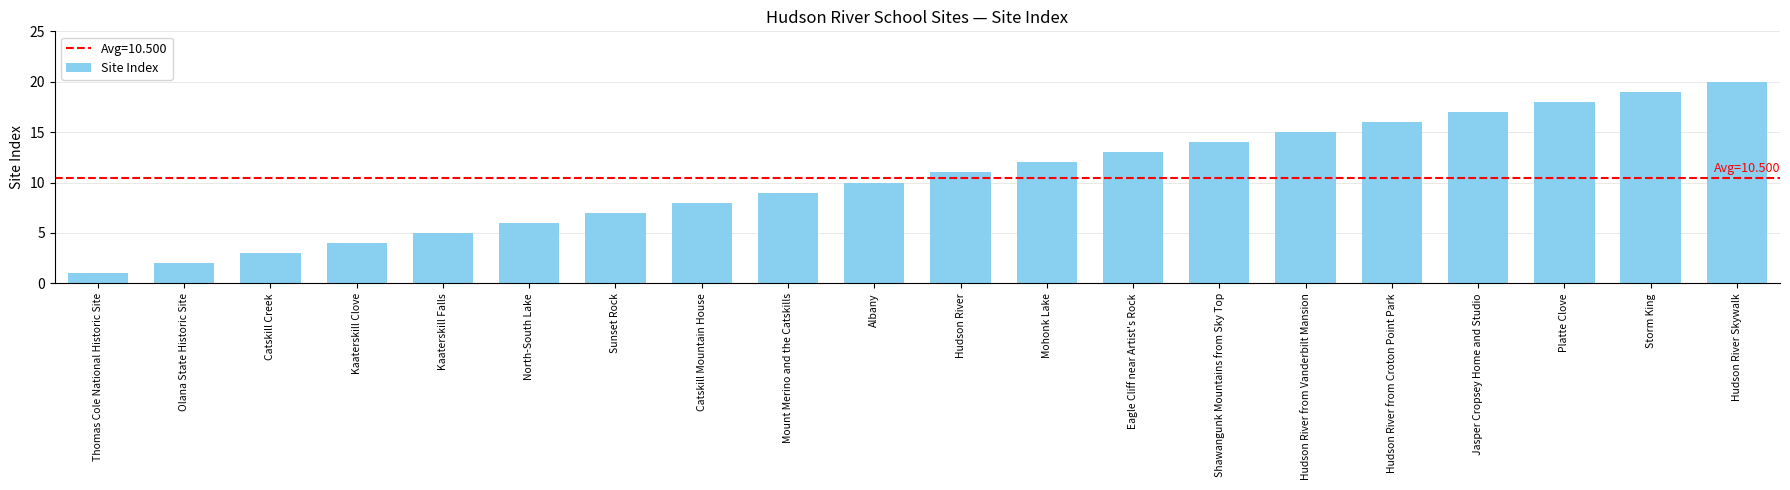

The chart shows a value of 7 at Sunset Rock. True or false?

True